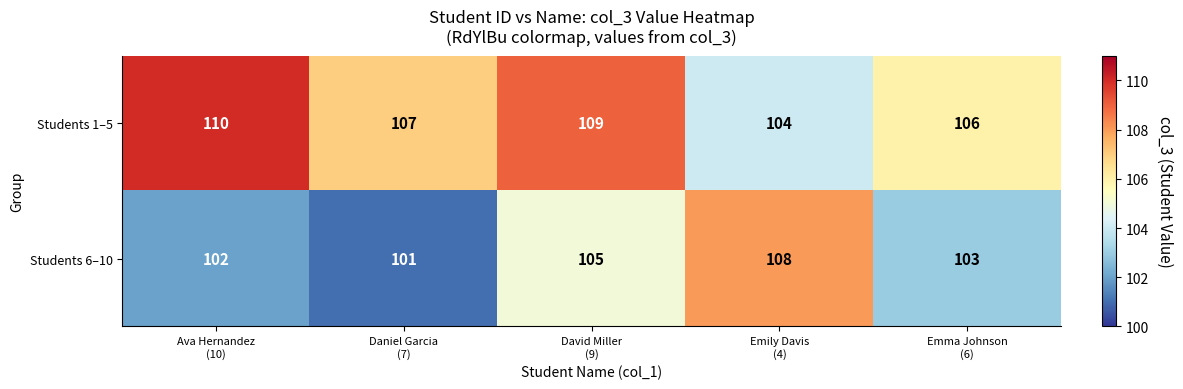

Rank the series at Ava Hernandez
(10) from highest to lowest value.

Students 1–5, Students 6–10